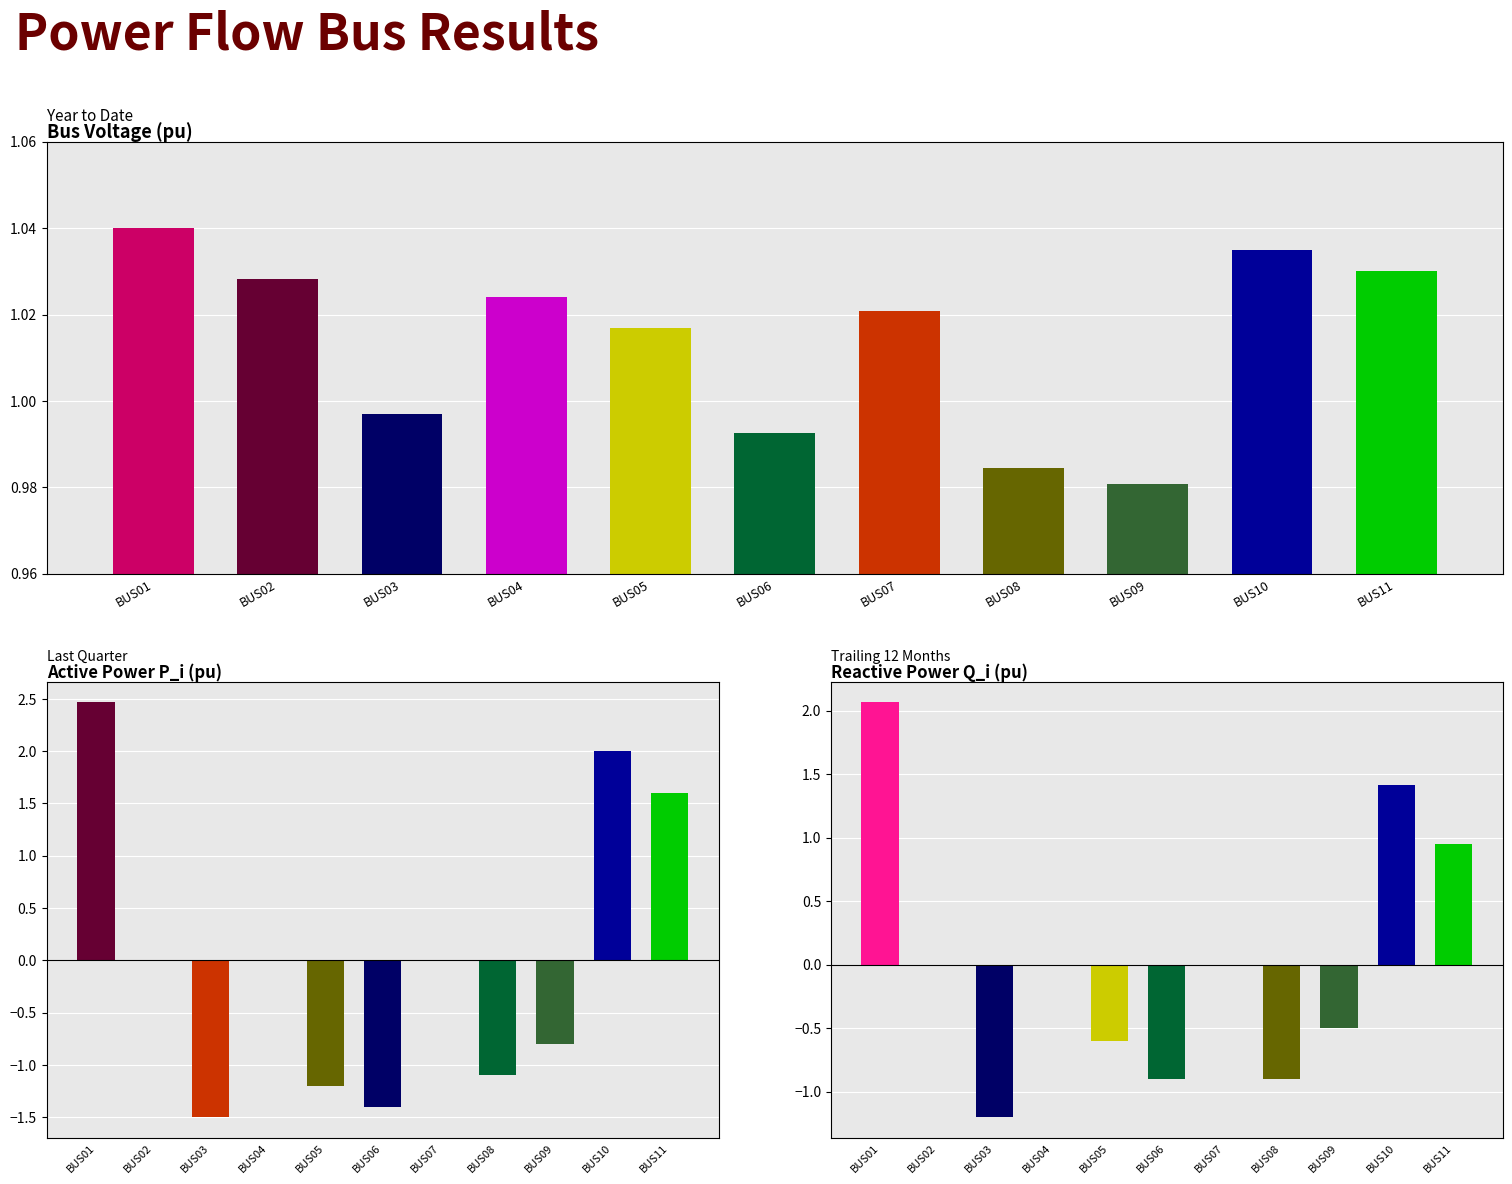

Where does the Q_i_pu series first go above 0?

BUS01